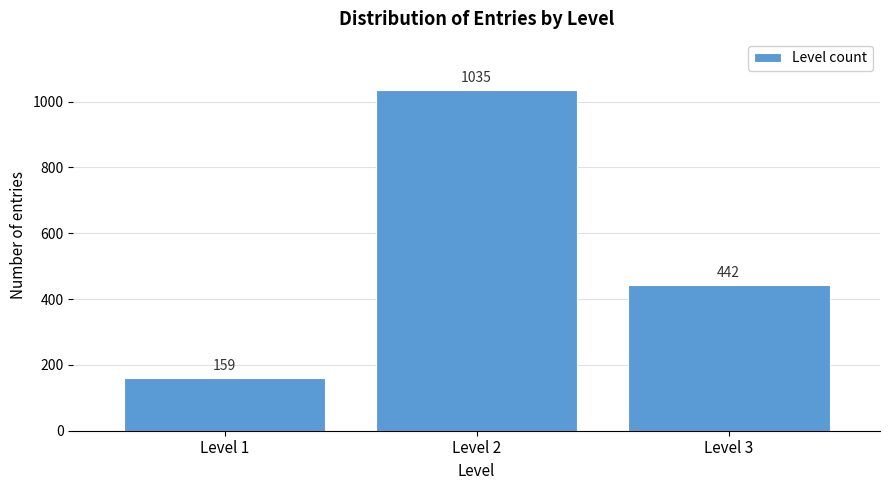

Reading left to right, list all the values displayed in this chart.

Level 1=159	Level 2=1035	Level 3=442